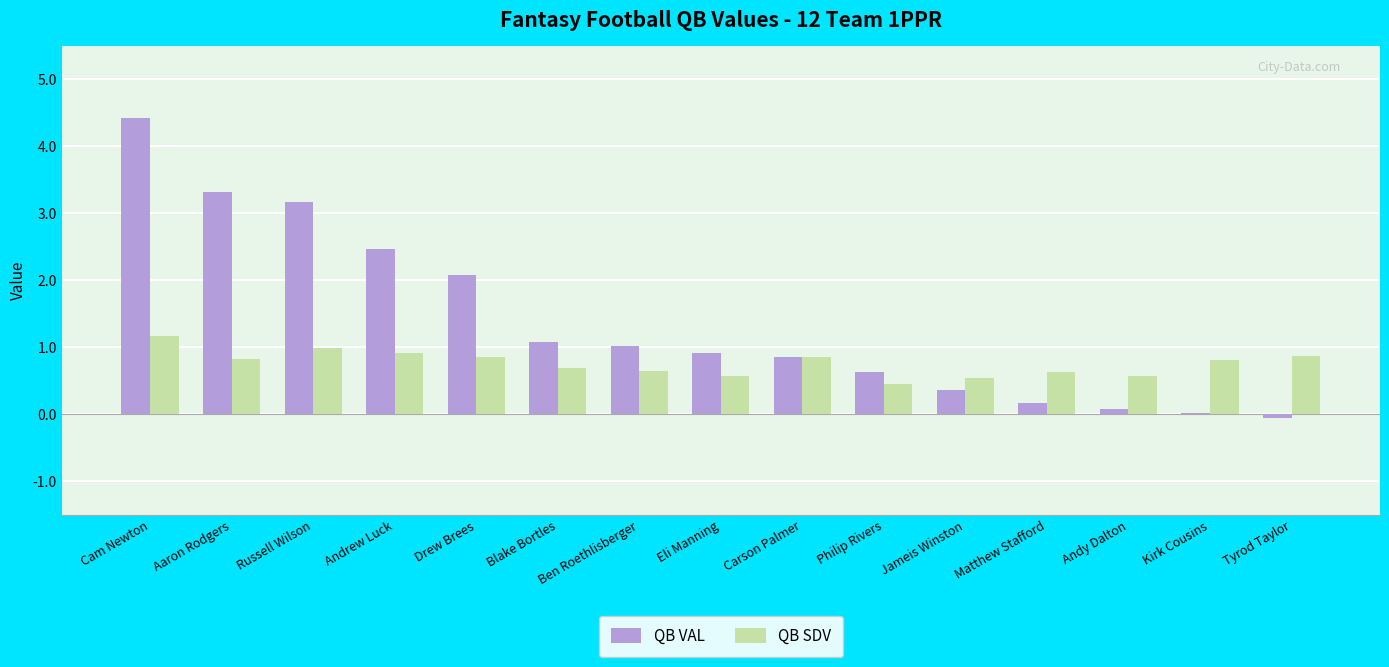

Are the bars horizontal?

No